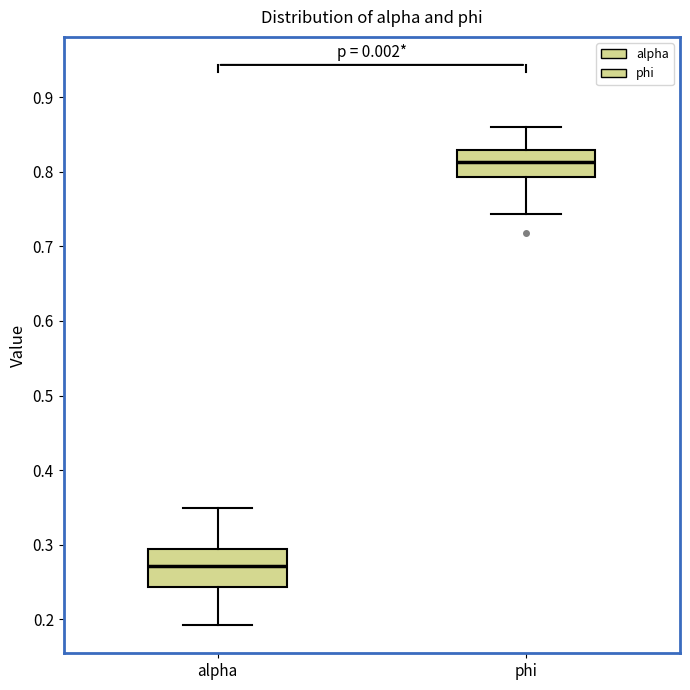

Reading left to right, read every box against the y-axis: the position of its median line, the range the box covers, and the ends of its whiskers. The values are not printed on the chart, so give them approximately, as read against the axis.

alpha: median 0.27, box 0.24 to 0.29, whiskers 0.19 to 0.35
phi: median 0.81, box 0.79 to 0.83, whiskers 0.74 to 0.86